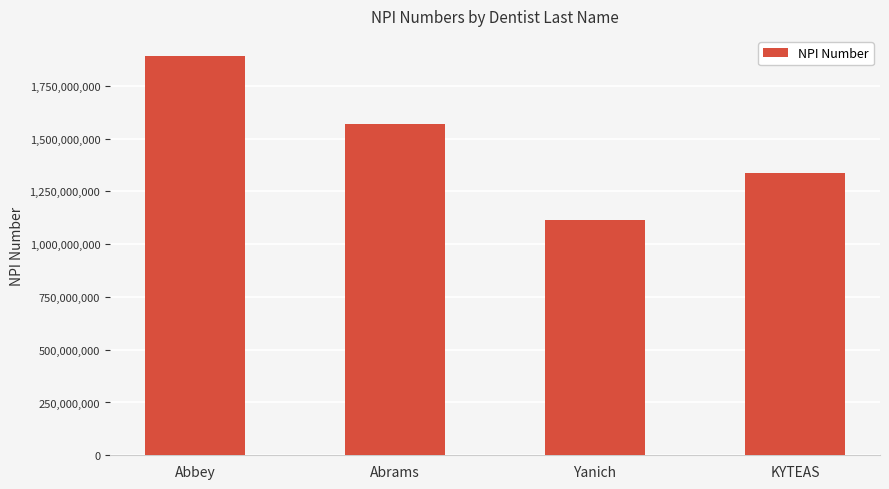

Which label corresponds to the largest value in the chart?

Abbey